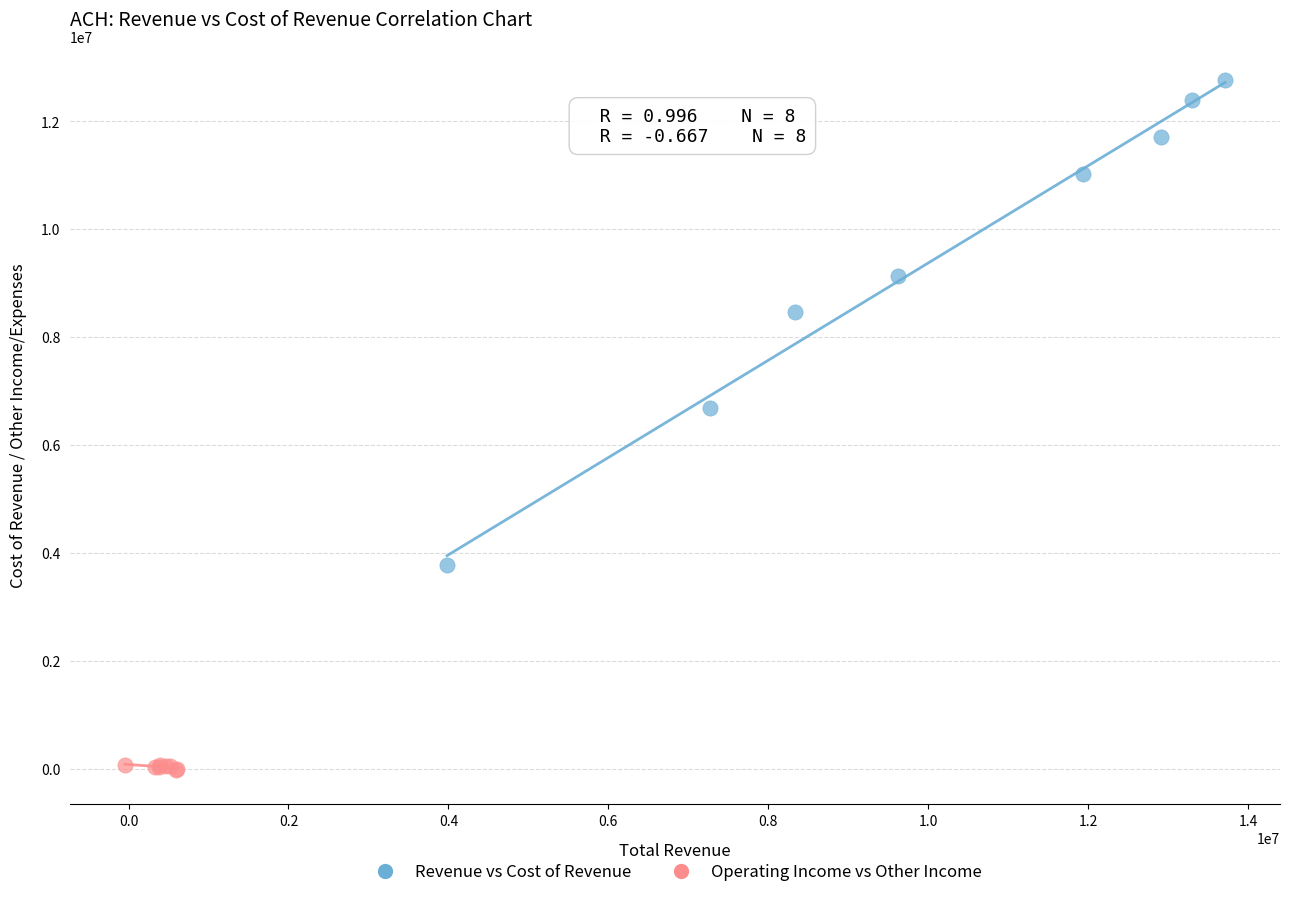

Which series has the largest Y range (max minus min)?

Revenue vs Cost of Revenue